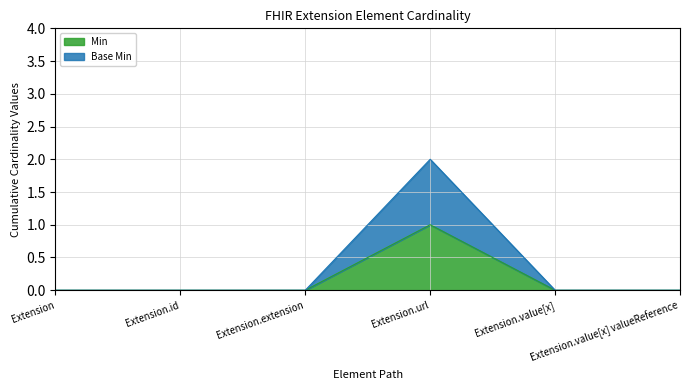

Reading left to right, extract all data points from this chart.

Min: 0	0	0	1	0	0
Base Min: 0	0	0	2	0	0